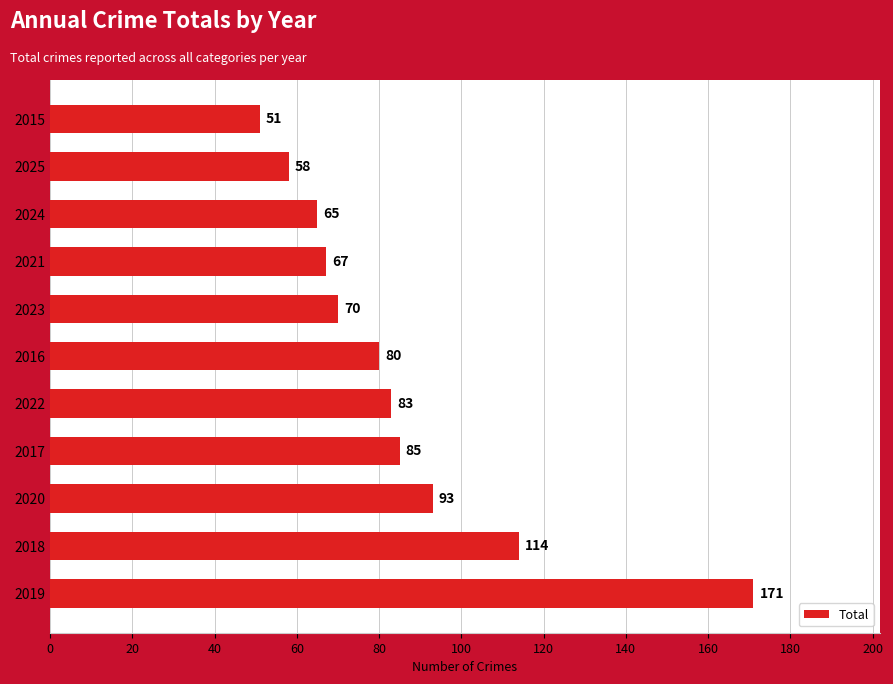

Is it true that the value at 2017 is 39?

False